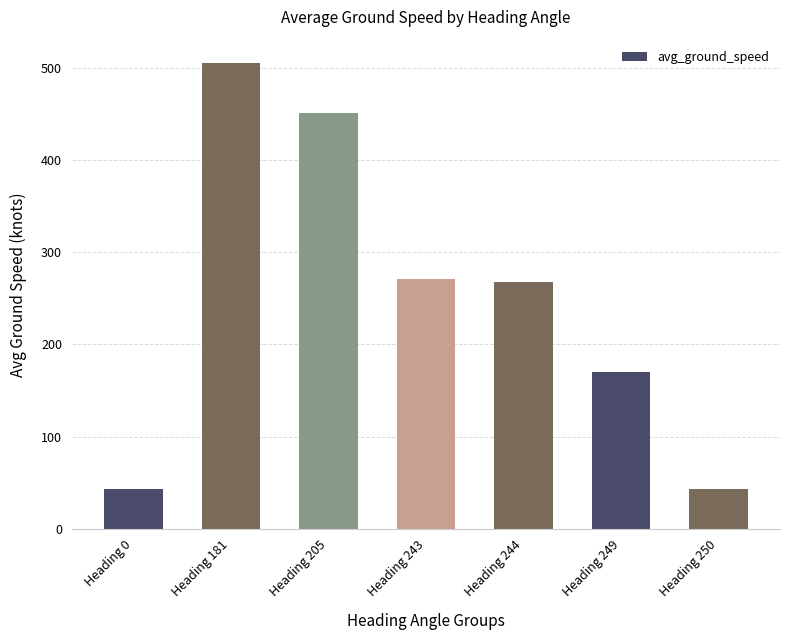

Reading left to right, what are all the values shown in this chart?

43	505	451	271	268	170	43